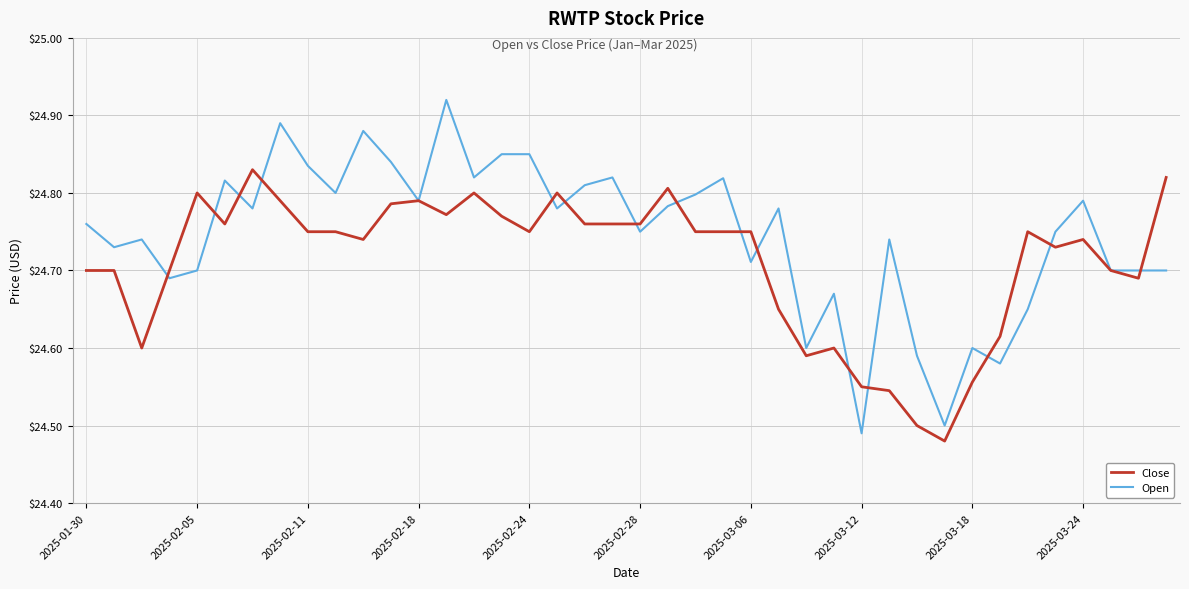

Which series ends up on top after the final intersection of Open and Close?

Close